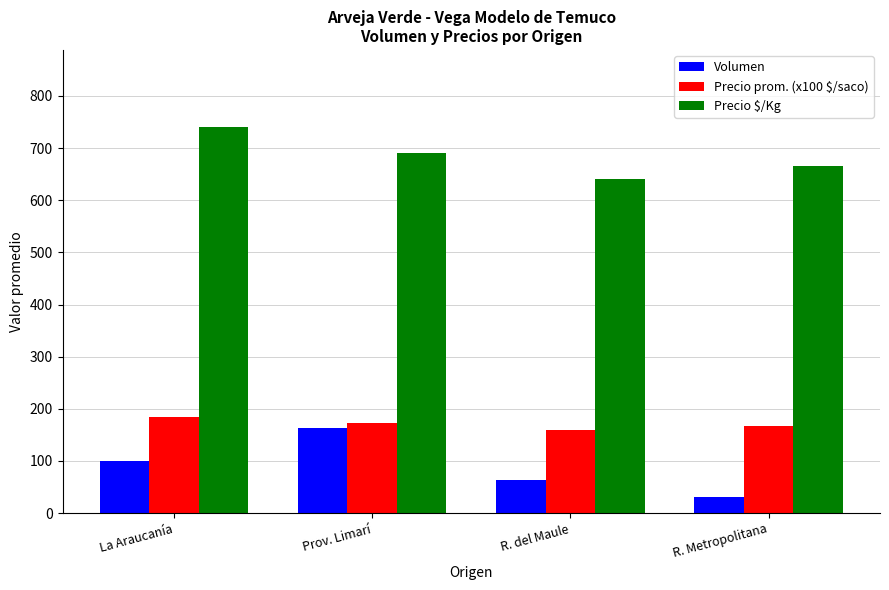

What is the maximum value shown in the chart?

740.3